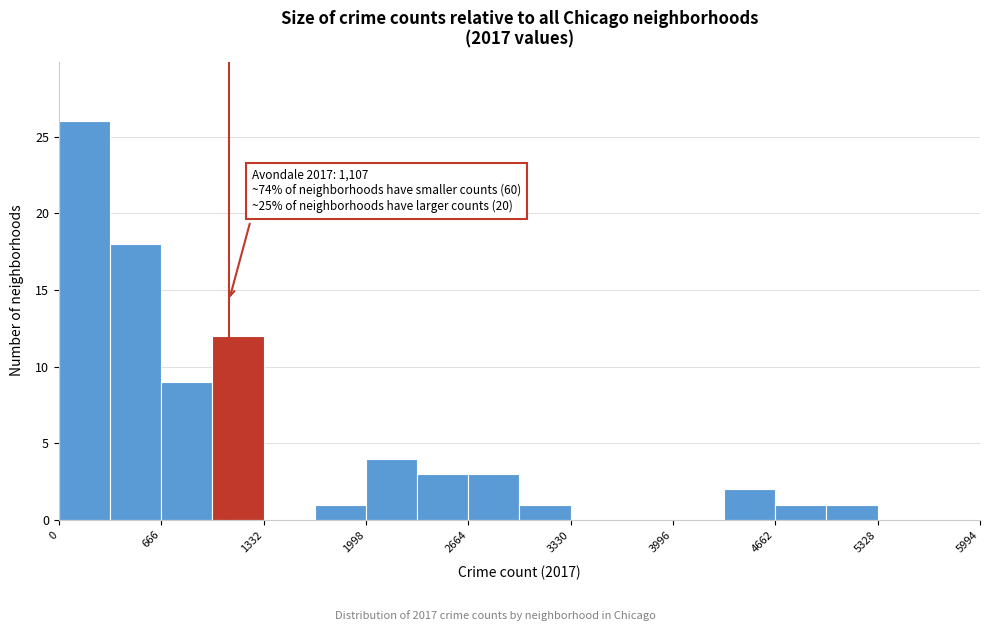

Read against the x-axis, roughly where is the centre of the tallest bar?

200